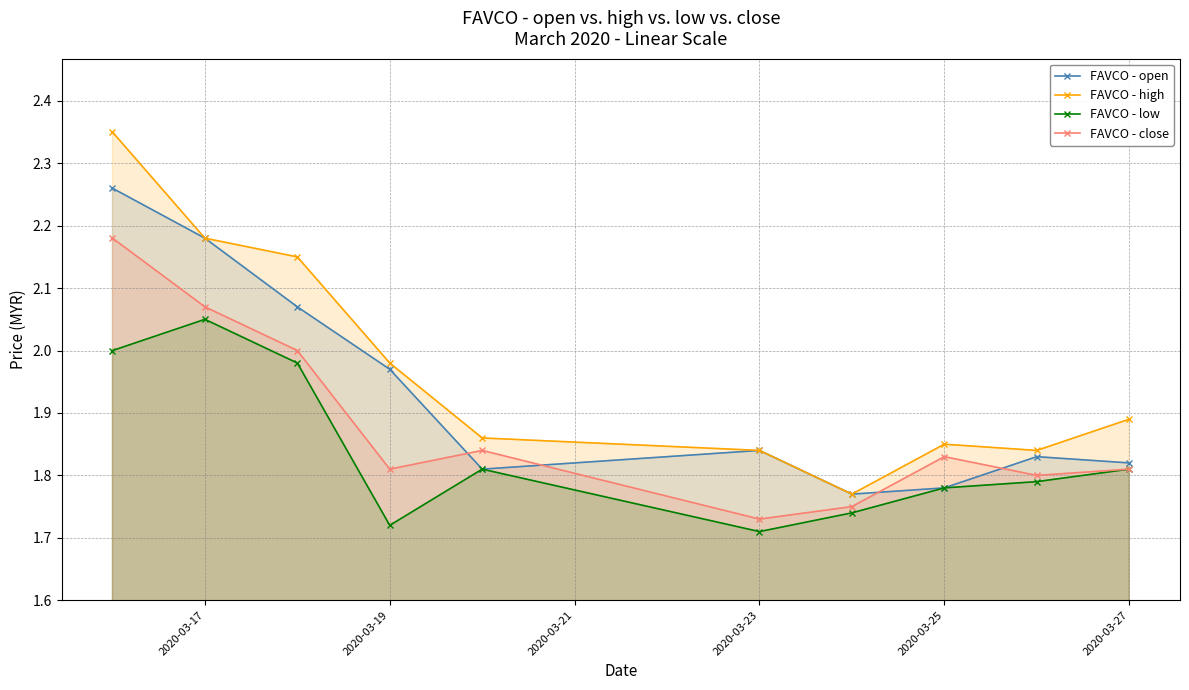

What is the difference between the maximum and minimum values in the FAVCO - low series?

0.3